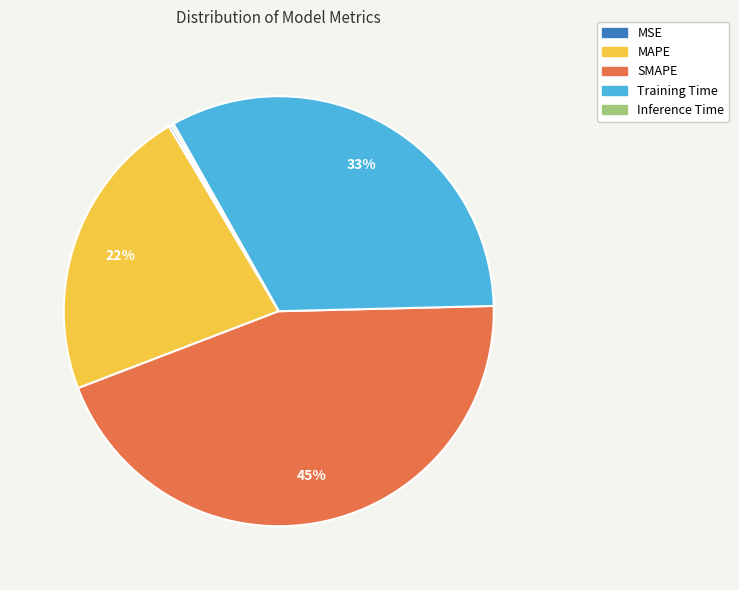

Is it true that Training Time is 40% of the pie?

False